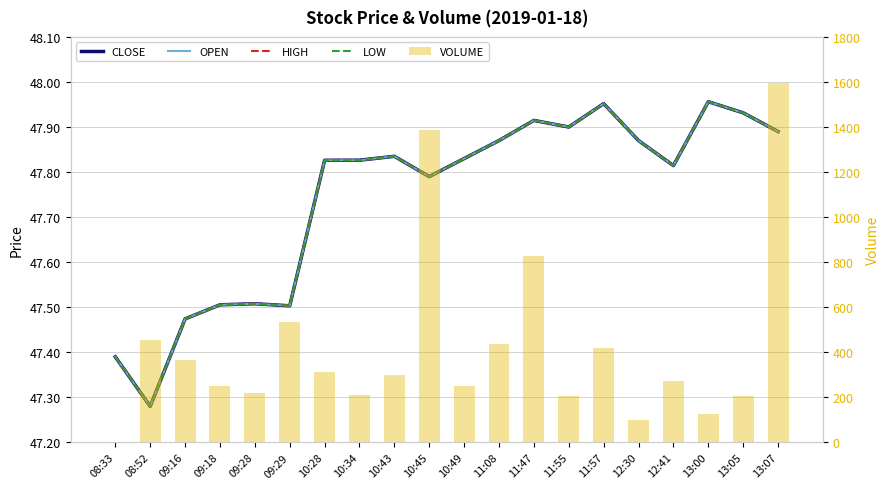

List the series in order of their peak value, lowest first.

CLOSE, OPEN, HIGH, LOW, VOLUME